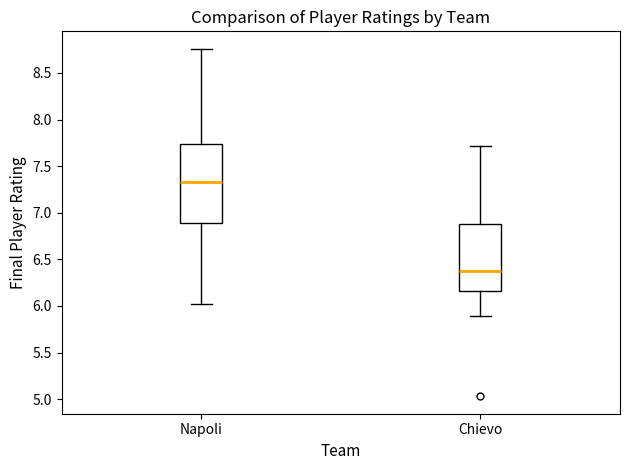

Reading left to right, read every box against the y-axis: the position of its median line, the range the box covers, and the ends of its whiskers. The values are not printed on the chart, so give them approximately, as read against the axis.

Napoli: median 7.35, box 6.90 to 7.75, whiskers 6.00 to 8.75
Chievo: median 6.35, box 6.15 to 6.90, whiskers 5.90 to 7.70